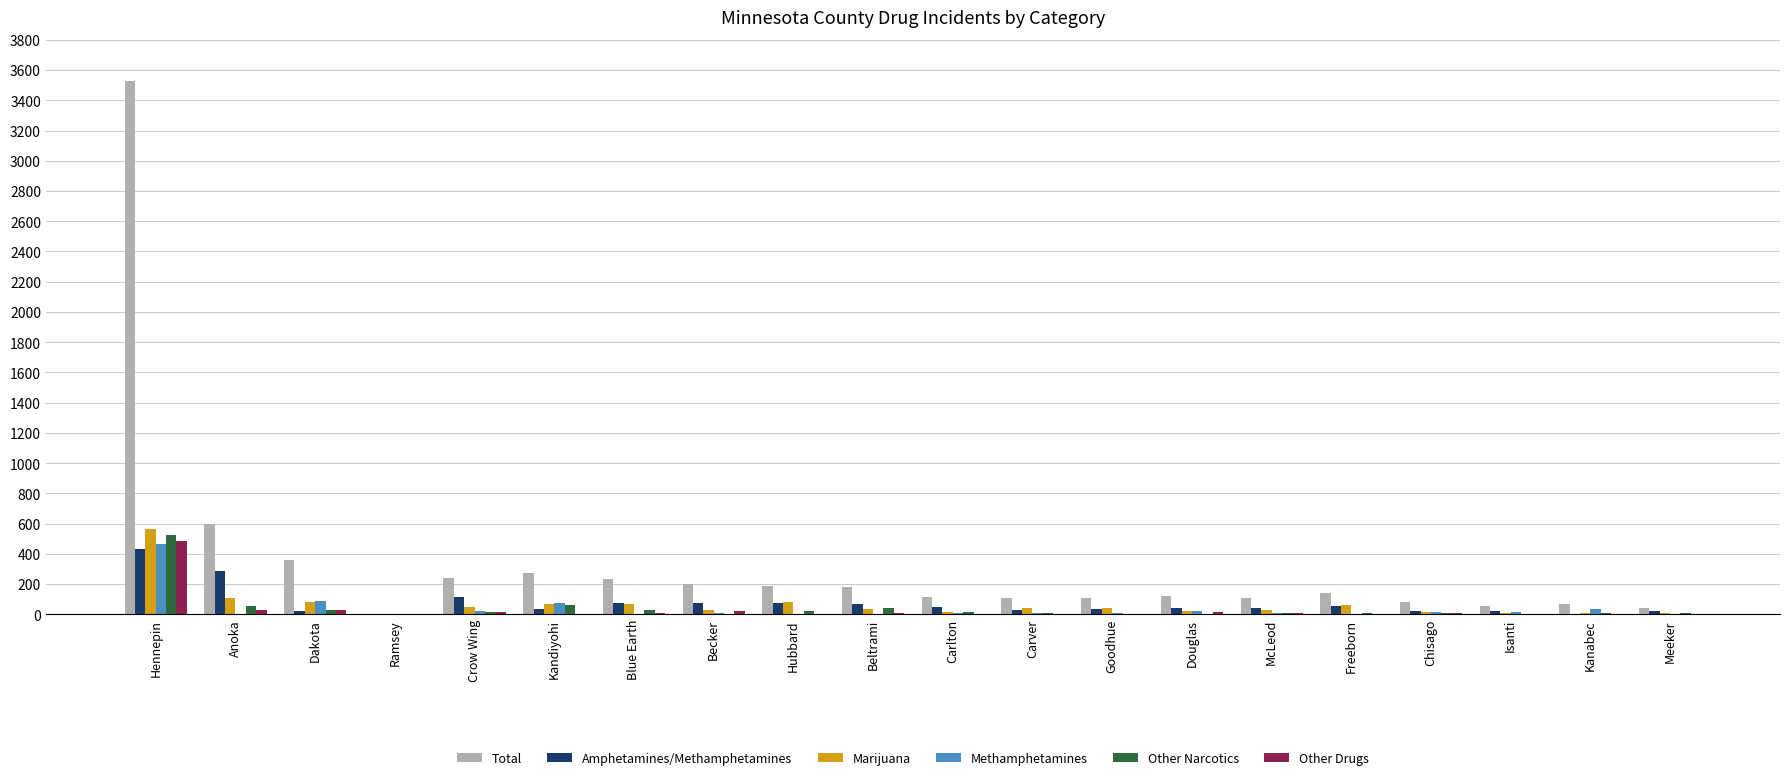

Does the chart contain stacked bars?

No